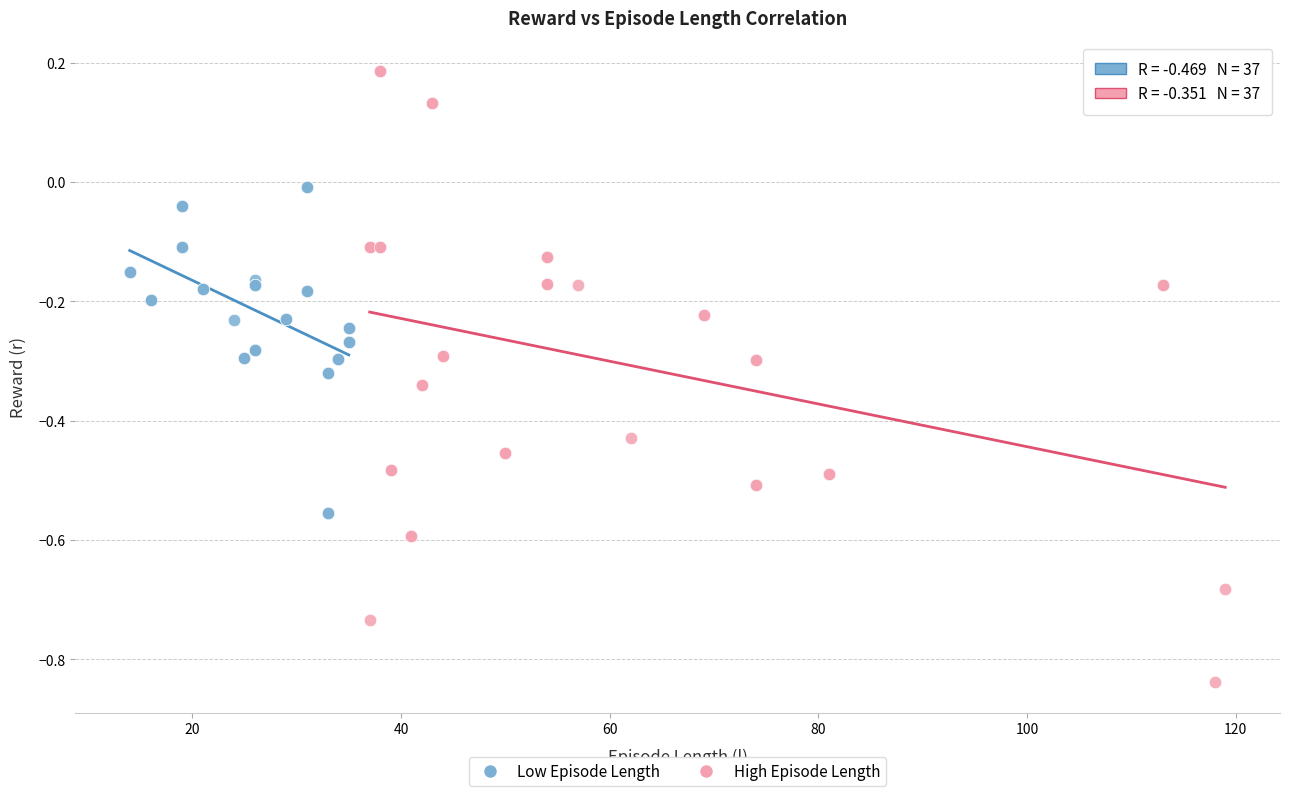

Which series reaches the maximum Y coordinate?

High Episode Length